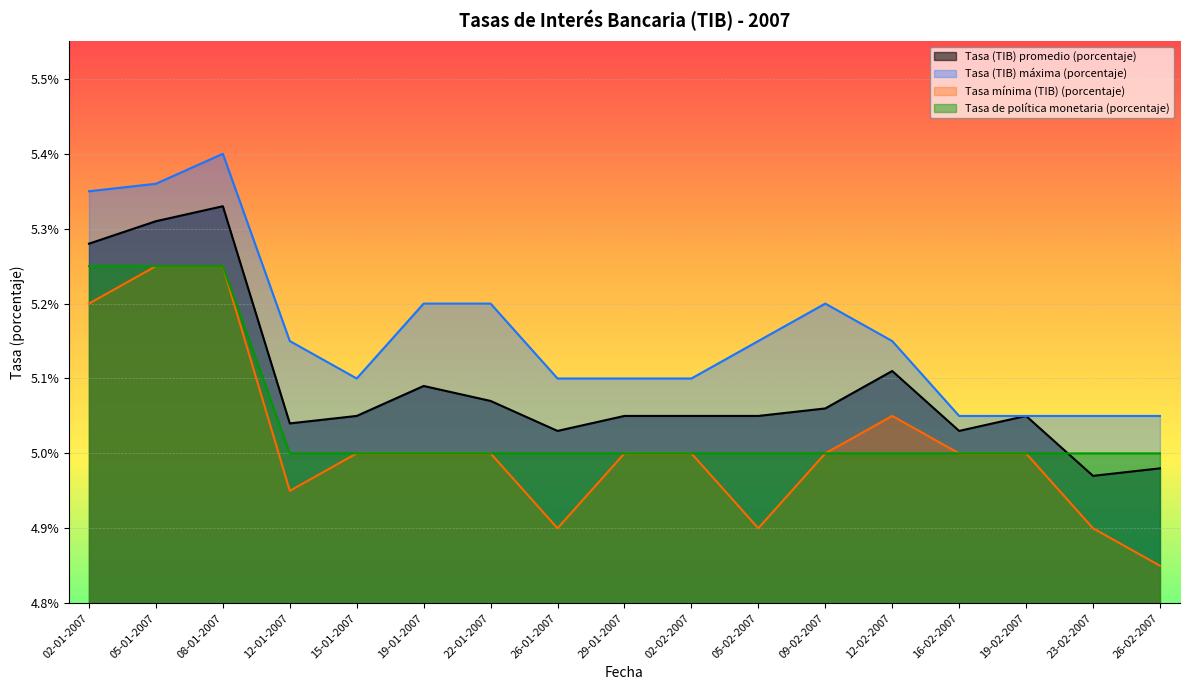

True or false: Tasa mínima (TIB) (porcentaje) has a value of 5.0 at 19-01-2007.

True